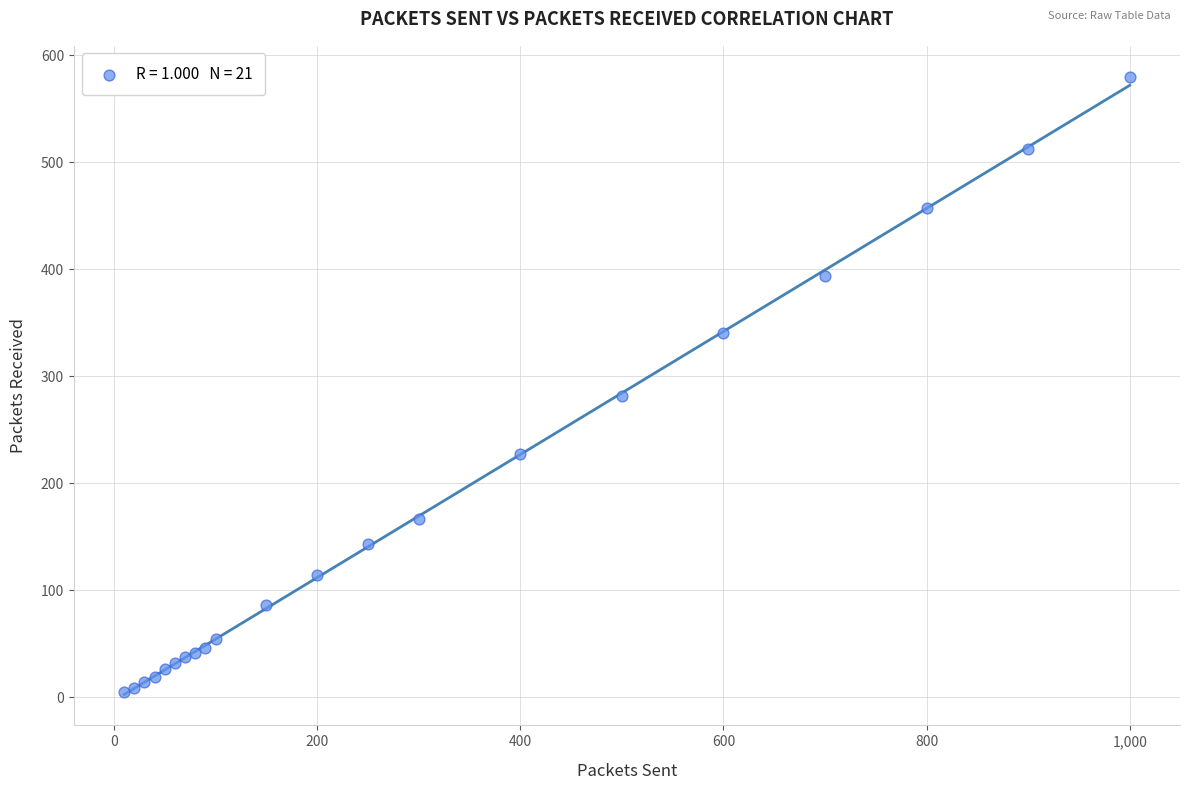

What Y value in the scatter plot is closest to 292?

281